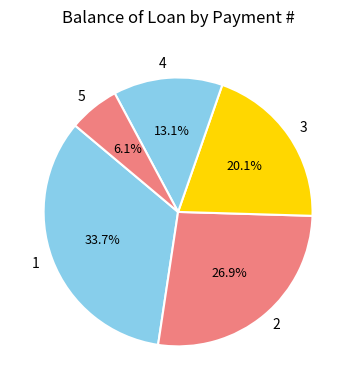

Does any single category account for the majority?

No